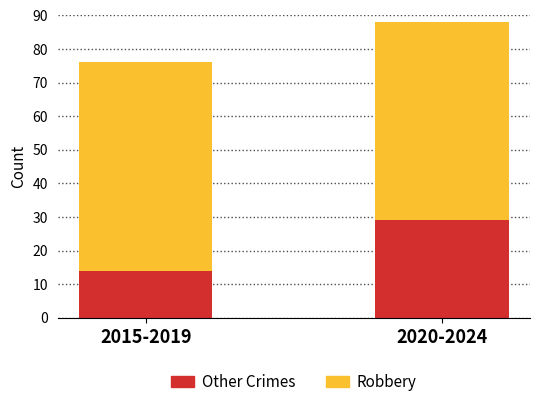

Read the Other Crimes value at 2020-2024, to the nearest 10.

30